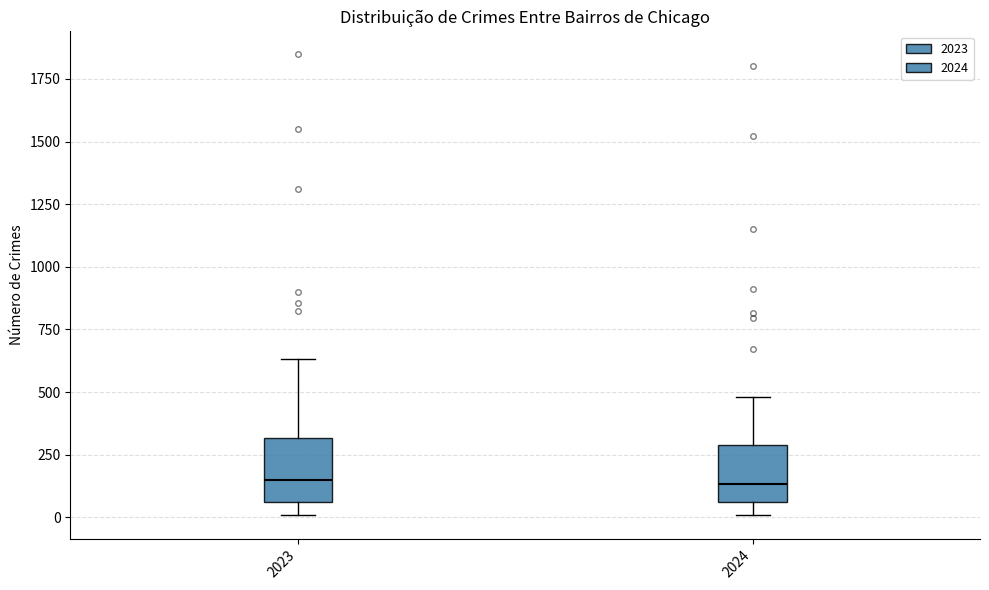

Reading left to right, read every box against the y-axis: the position of its median line, the range the box covers, and the ends of its whiskers. The values are not printed on the chart, so give them approximately, as read against the axis.

2023: median 150, box 50 to 300, whiskers 0 to 650
2024: median 150, box 50 to 300, whiskers 0 to 500